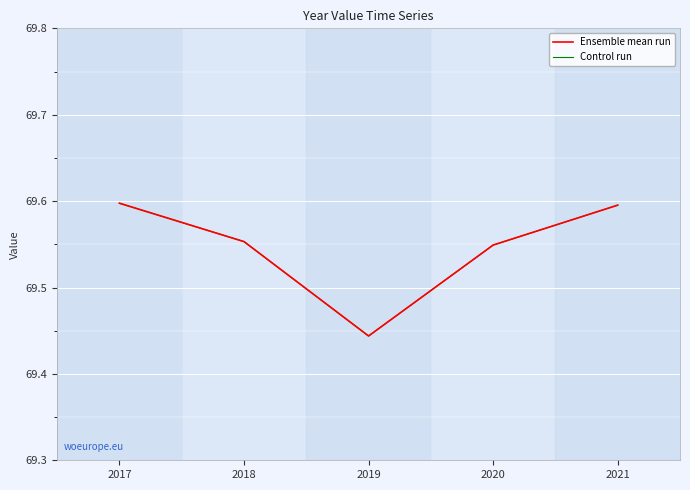

Which category has the highest value across all series?

2017